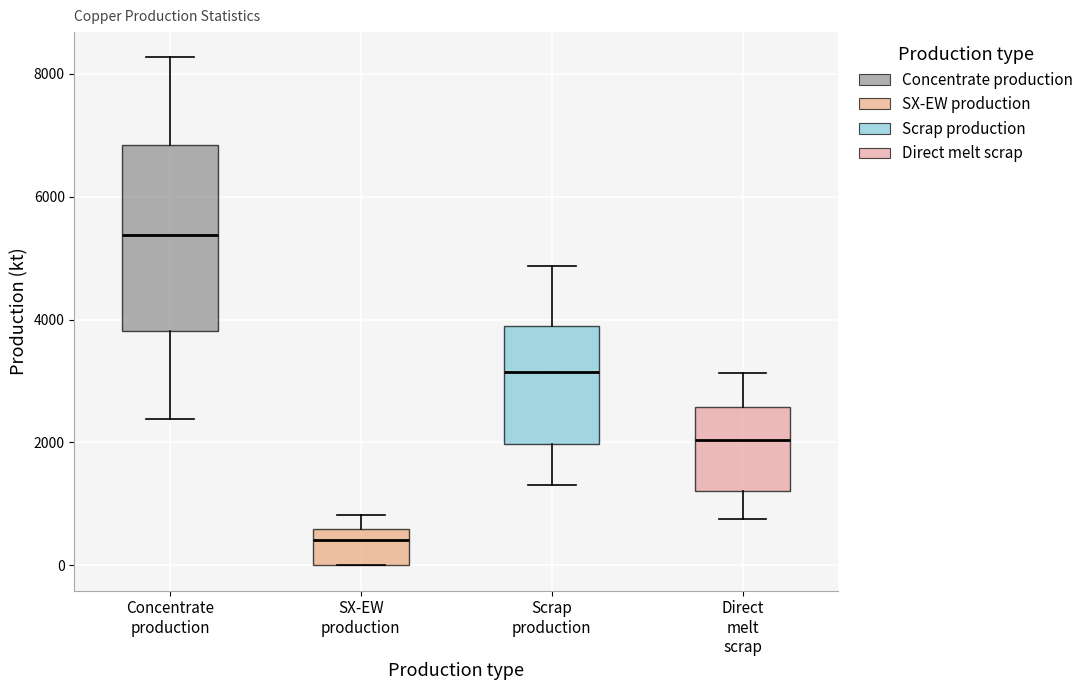

Which box's median line is the highest?

Concentrate production